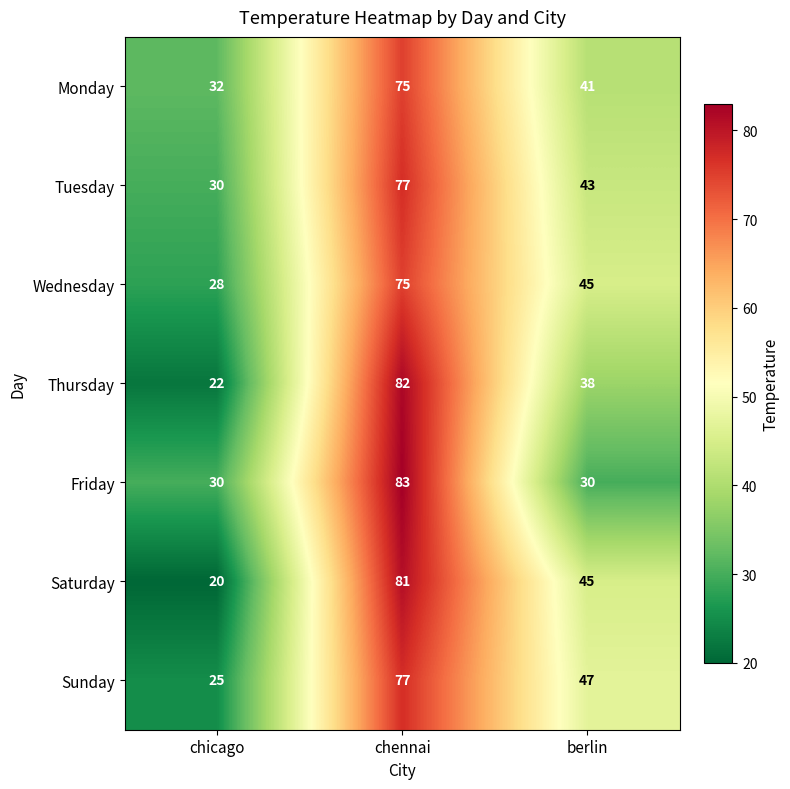

Which series changed the most between chennai and berlin?

Friday